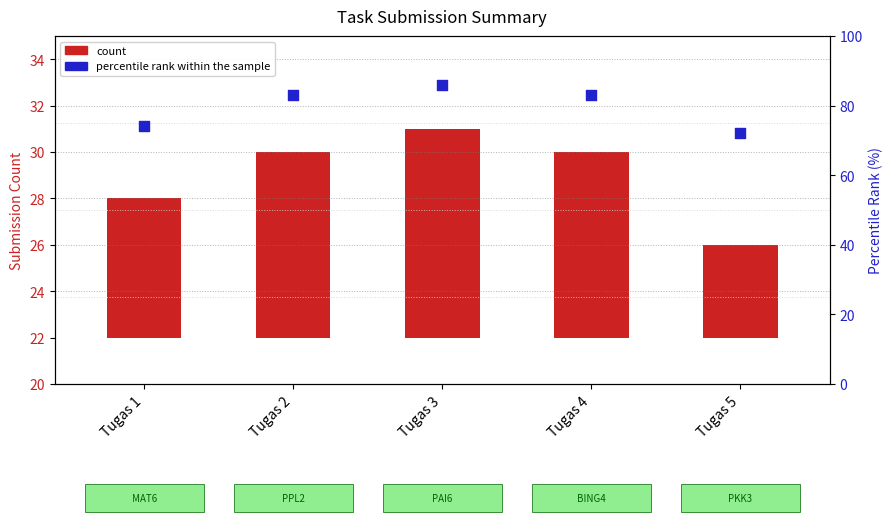

At which category is the sum across all series the highest?

Tugas 3